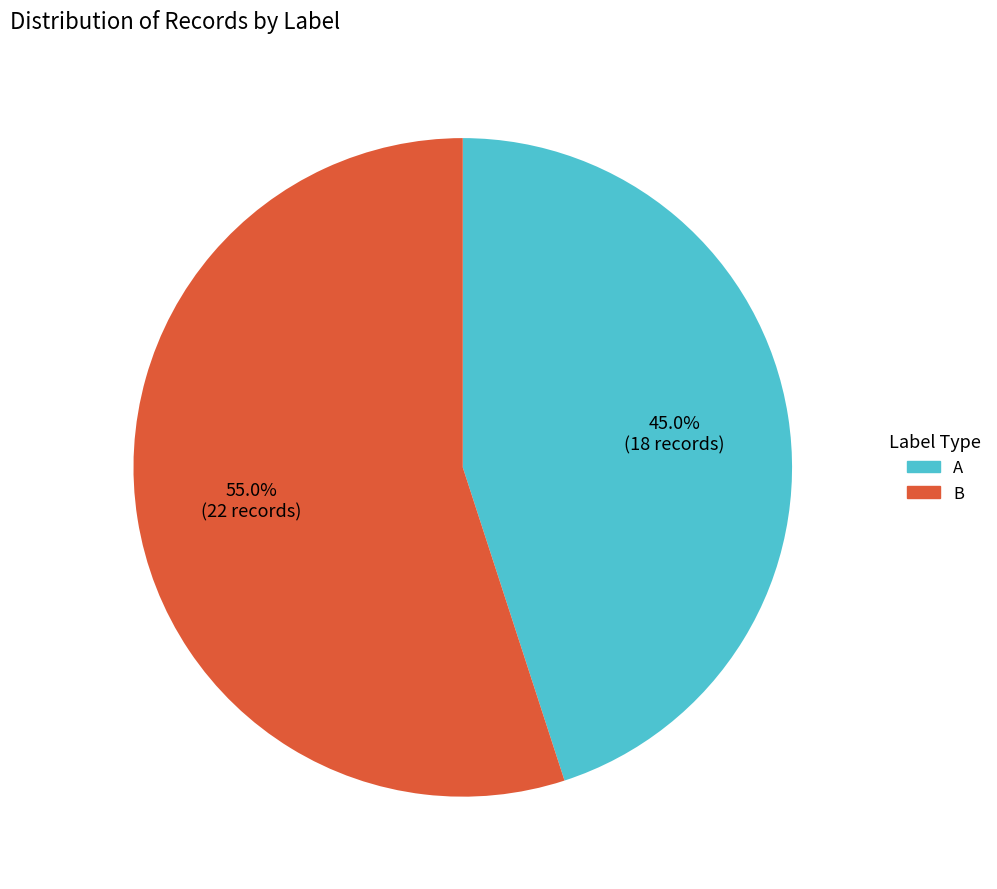

The A slice represents 54% of the pie. True or false?

False